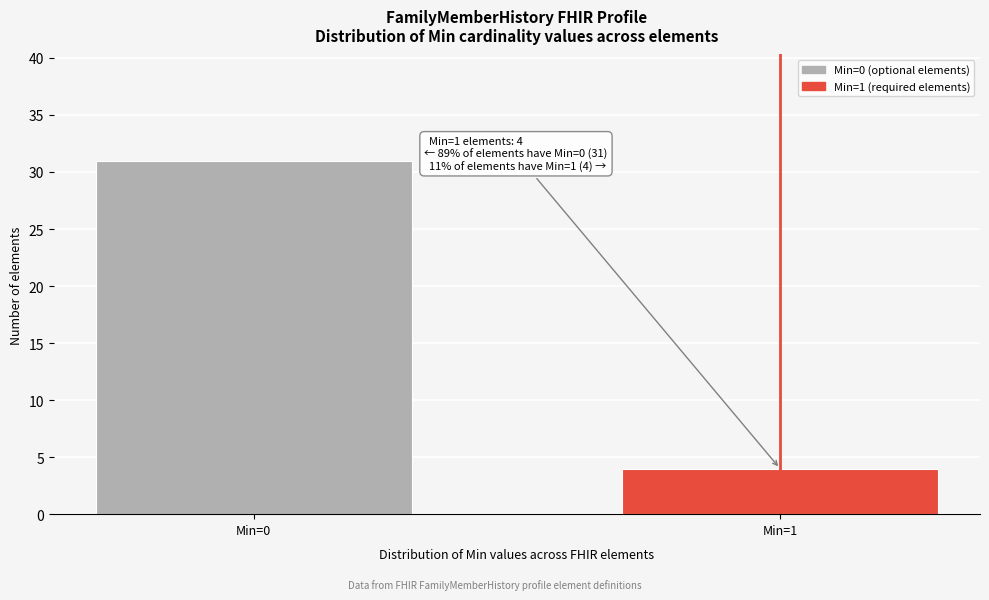

Reading right to left, list all the values displayed in this chart.

4	31